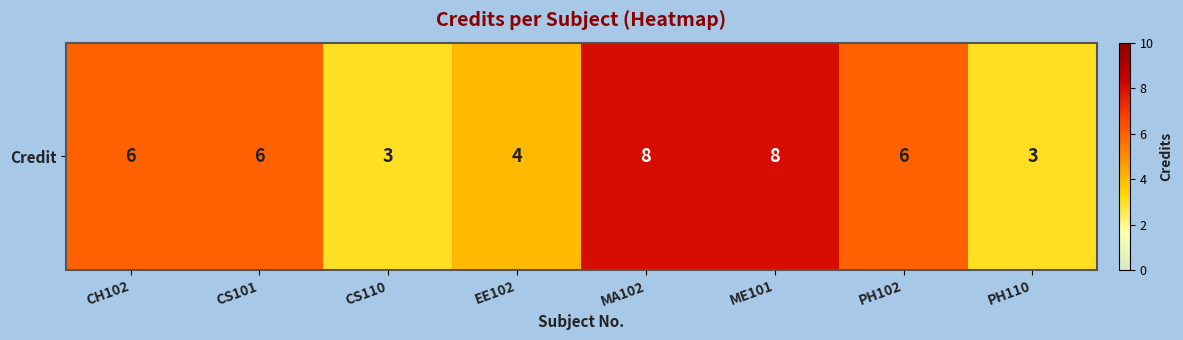

Reading left to right, transcribe all the data shown in this chart.

CH102=6	CS101=6	CS110=3	EE102=4	MA102=8	ME101=8	PH102=6	PH110=3